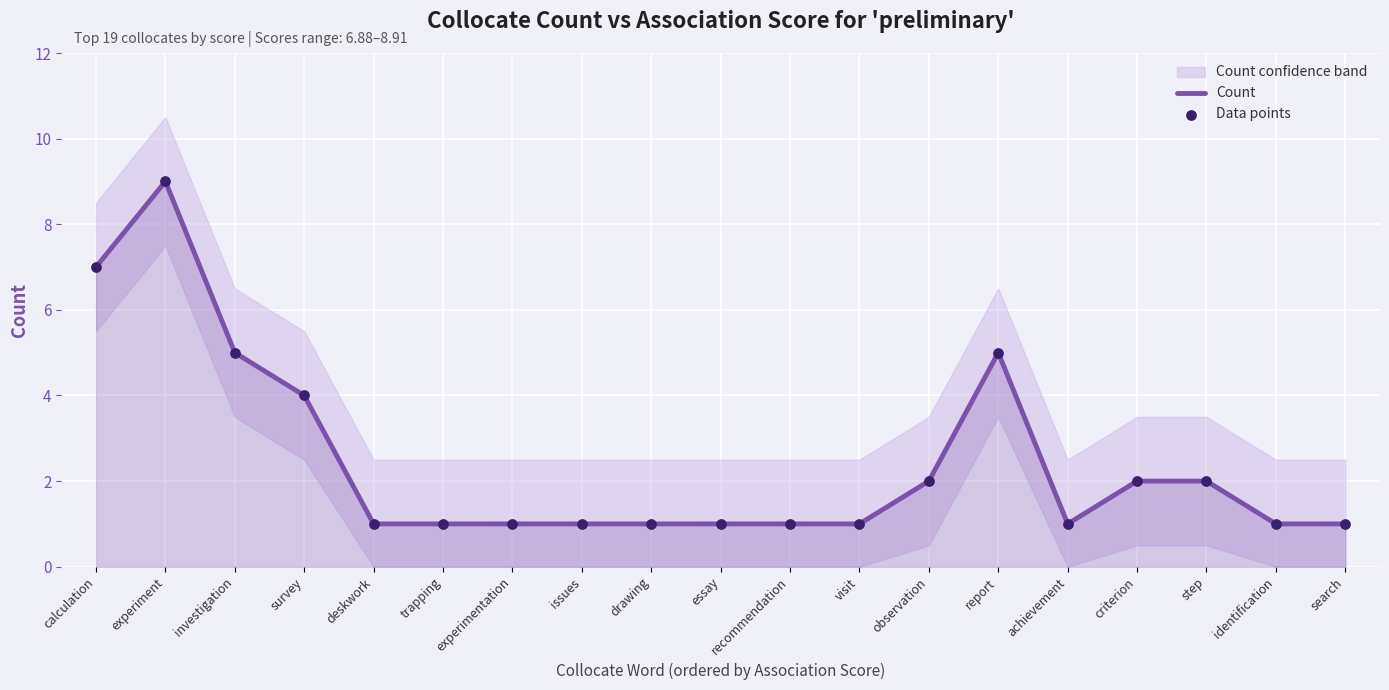

Which series reaches the minimum Y coordinate?

Count